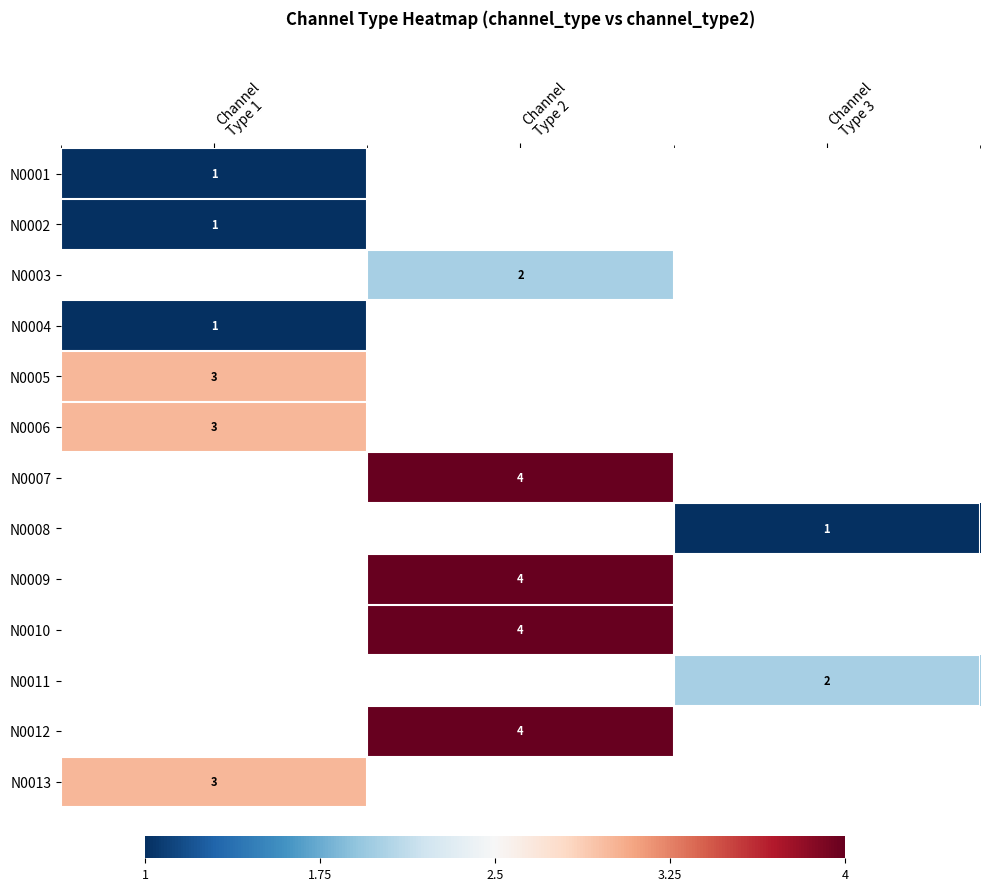

Which label corresponds to the largest value in the chart?

Channel
Type 2